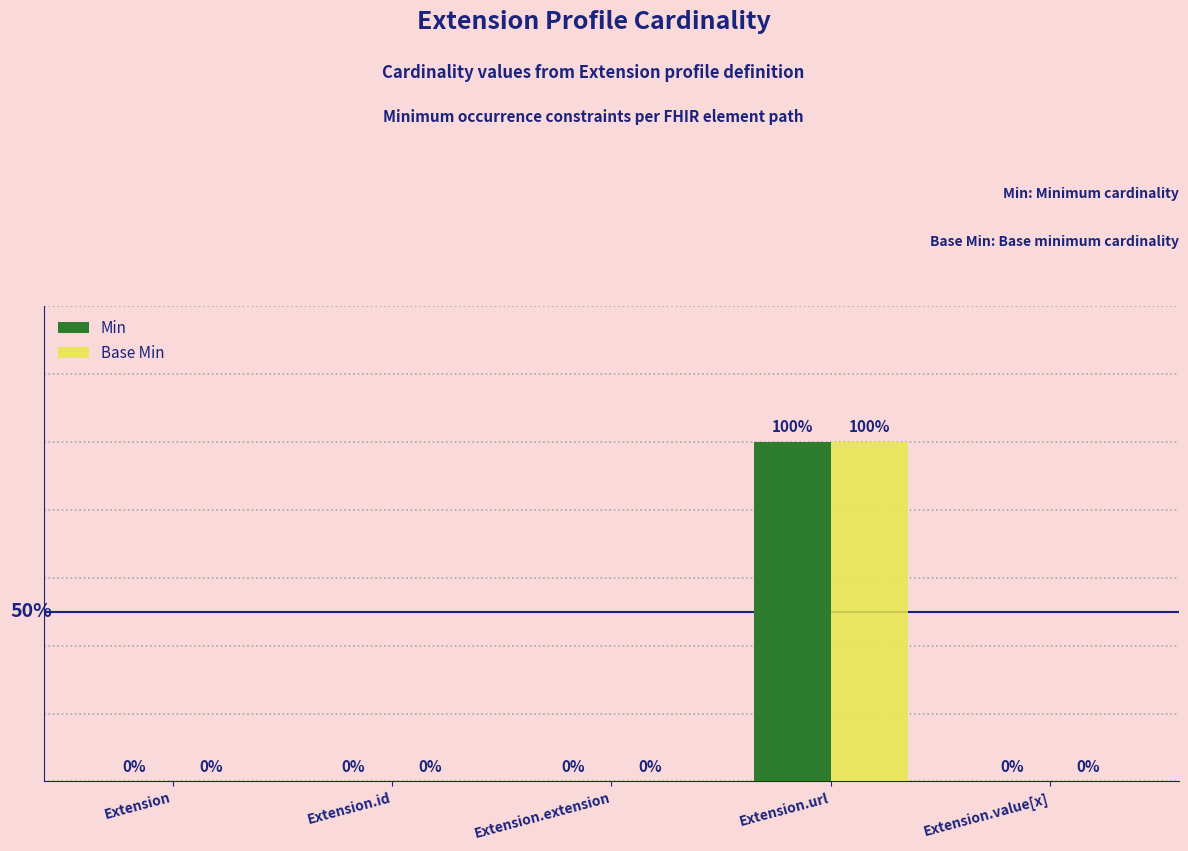

Which label corresponds to the largest value in the chart?

Extension.url